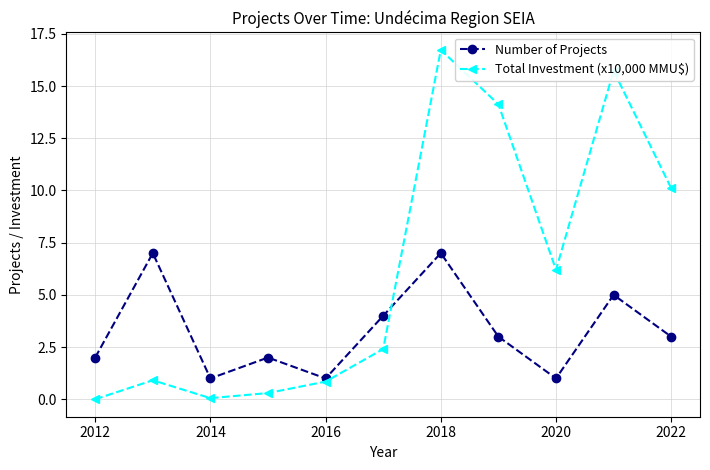

True or false: Number of Projects has more than 1 points higher than both neighbors.

True